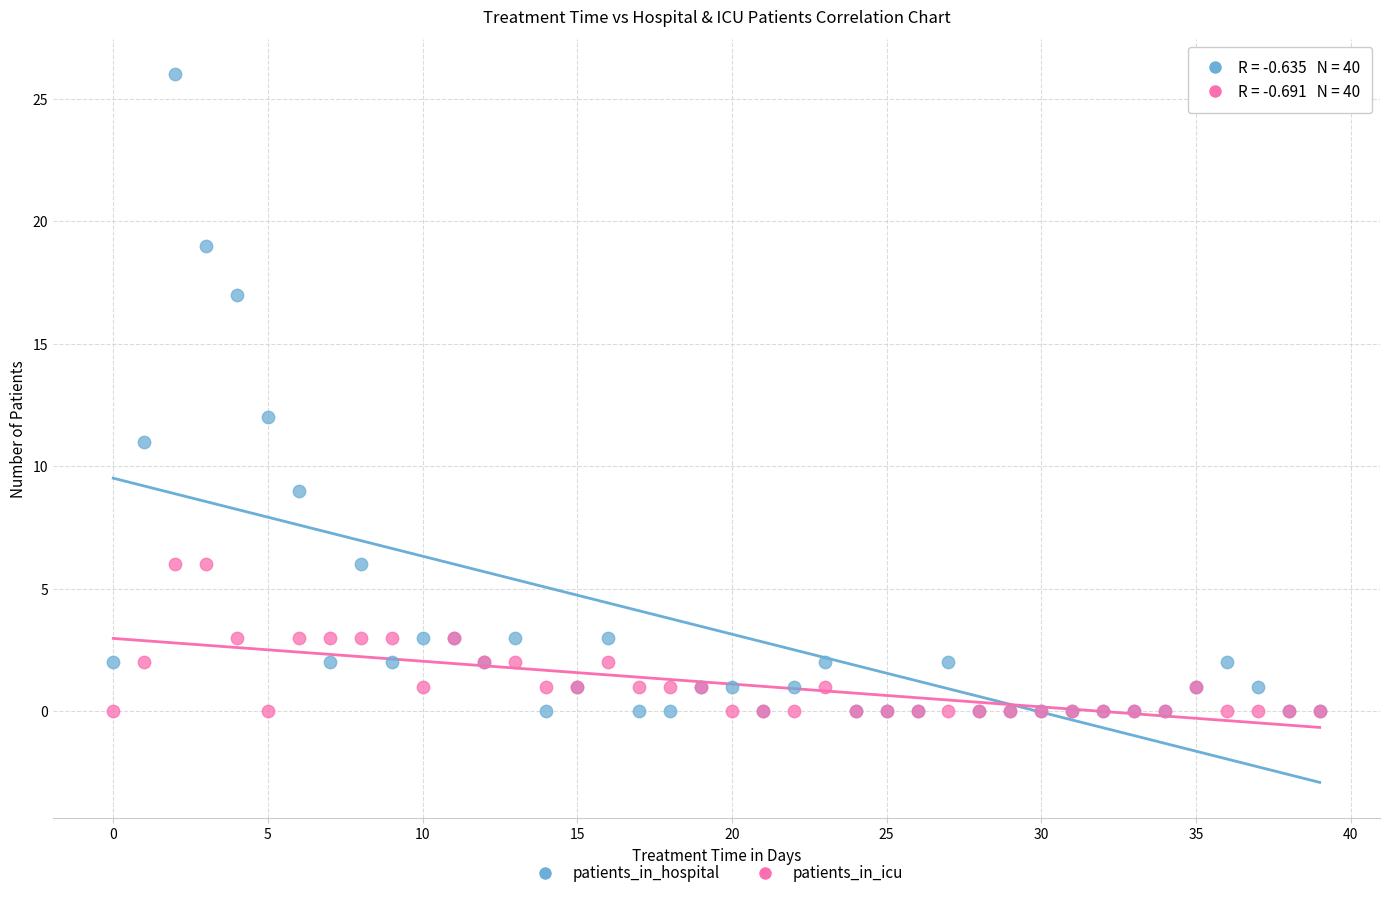

Which series has the largest Y range (max minus min)?

patients_in_hospital